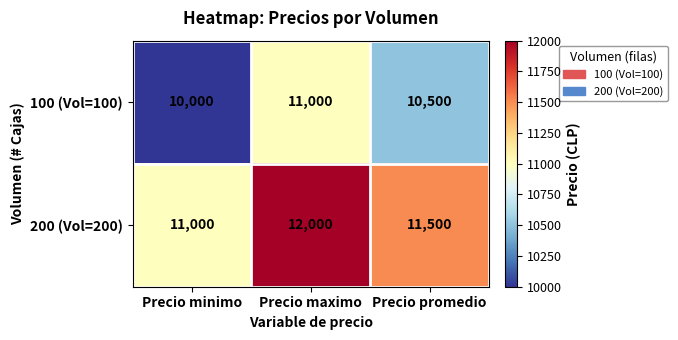

What is the difference between the highest and lowest values at Precio minimo?

1000